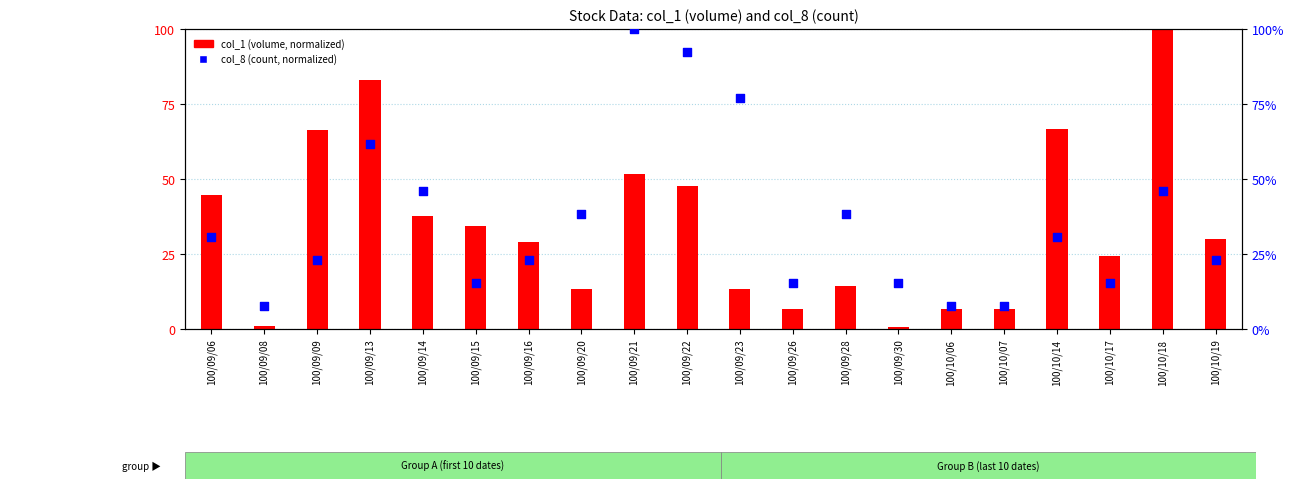

Which series has the largest total across all categories?

col_8 (count)